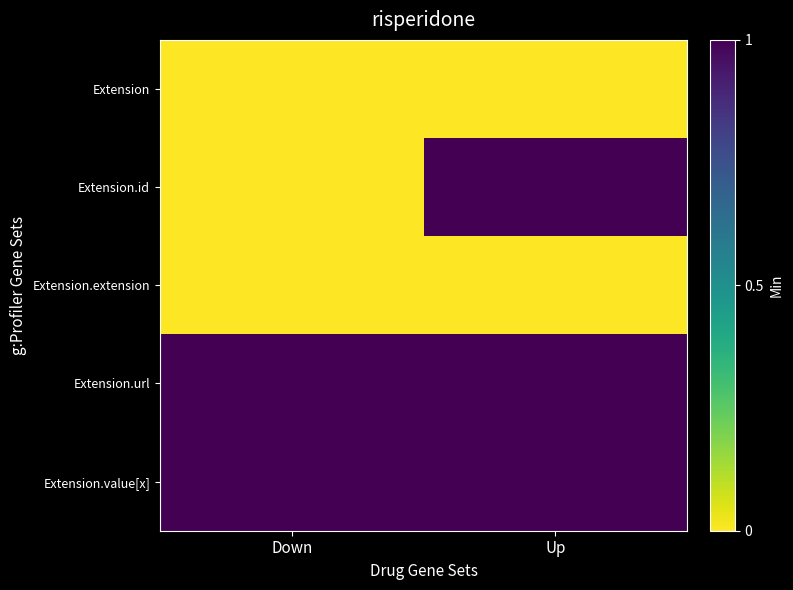

How many data points does each series have?

2